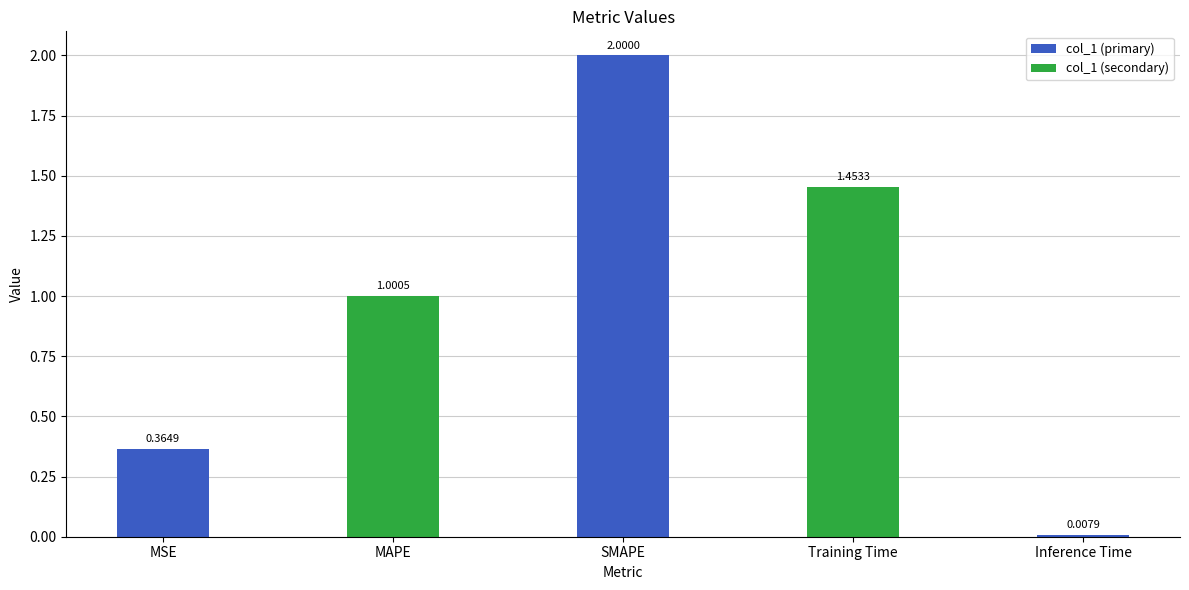

List the labels in order of value, largest first.

SMAPE, Training Time, MAPE, MSE, Inference Time